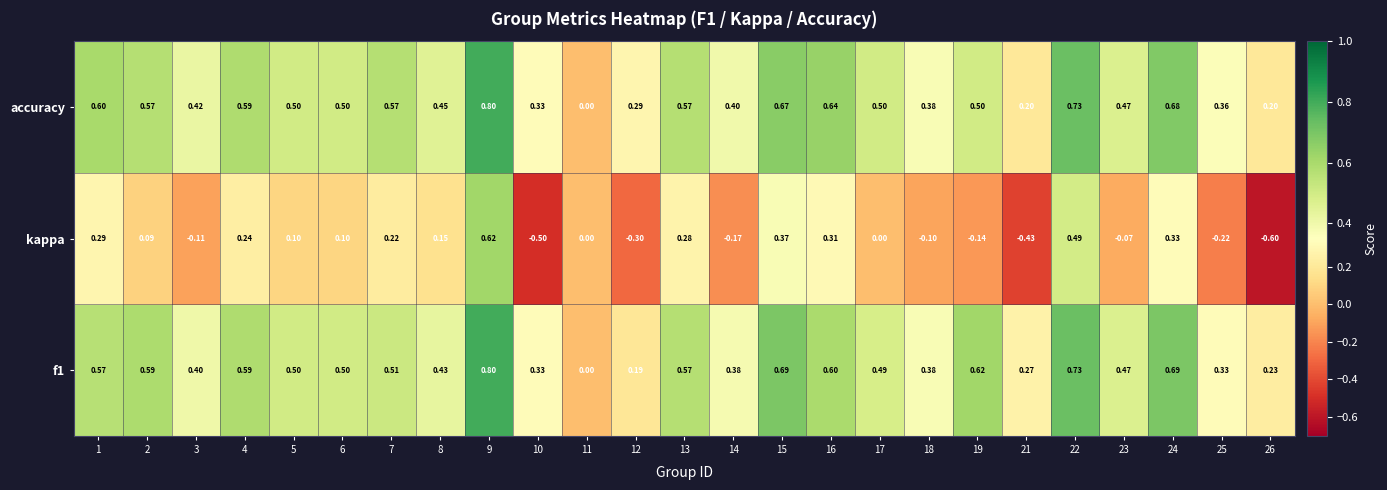

At 19, list the series in order from smallest to largest.

kappa, accuracy, f1